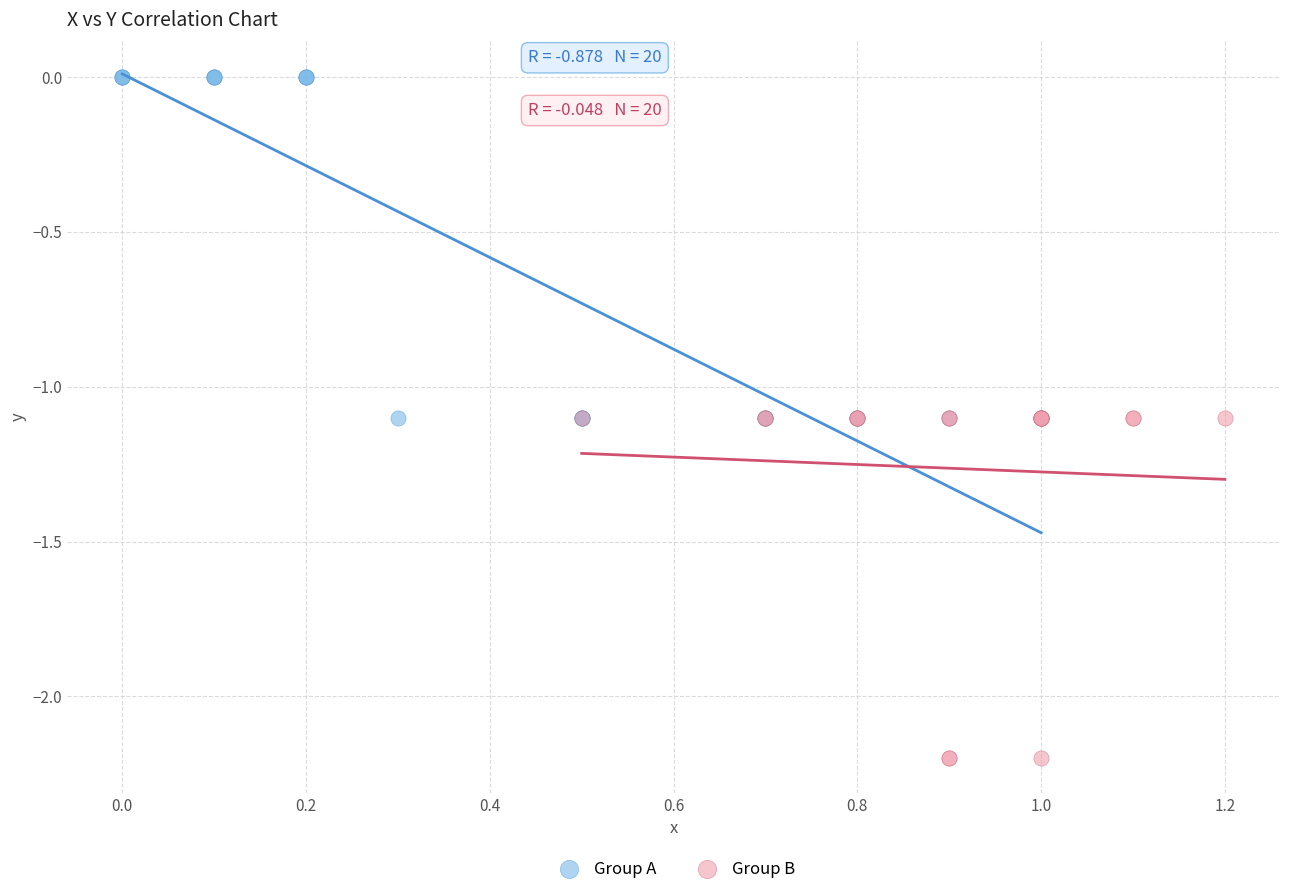

What are all the series names shown in the legend?

Group A, Group B